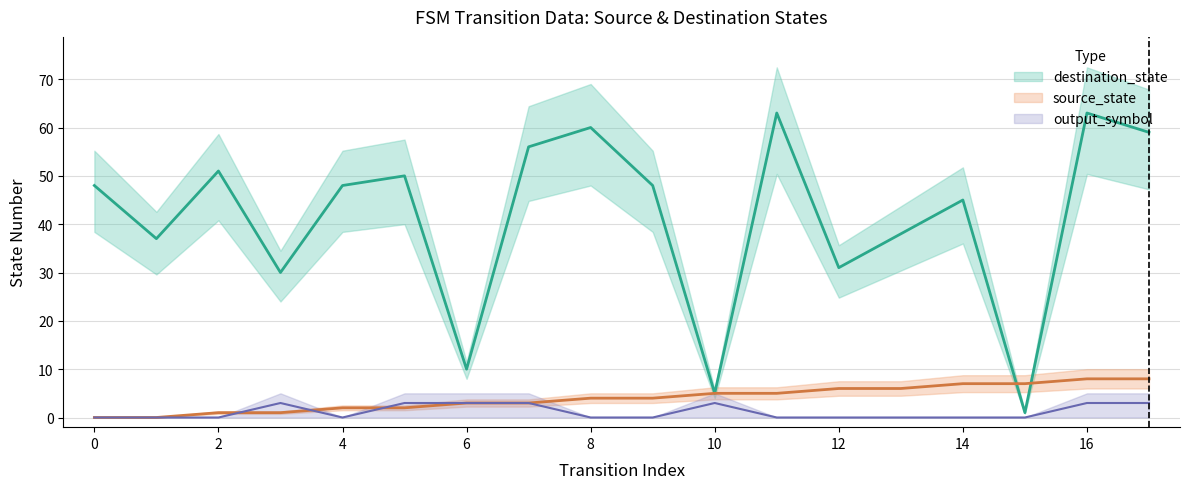

Reading left to right, transcribe all the data shown in this chart.

source_state: 0	0	1	1	2	2	3	3	4	4	5	5	6	6	7	7	8	8
destination_state: 48	37	51	30	48	50	10	56	60	48	5	63	31	38	45	1	63	59
output_symbol: 0	0	0	3	0	3	3	3	0	0	3	0	0	0	0	0	3	3